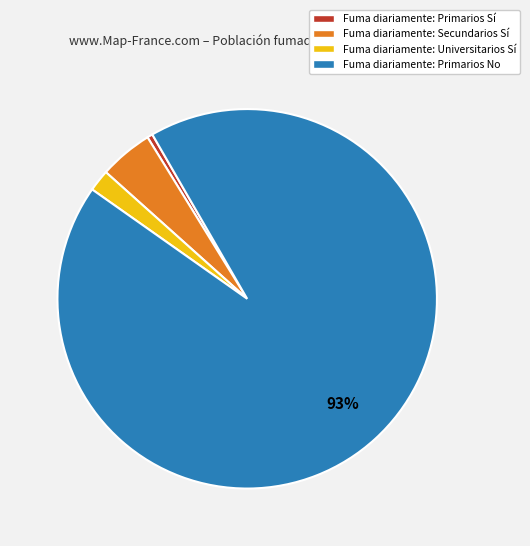

Is there any slice that represents more than half of the pie?

Yes